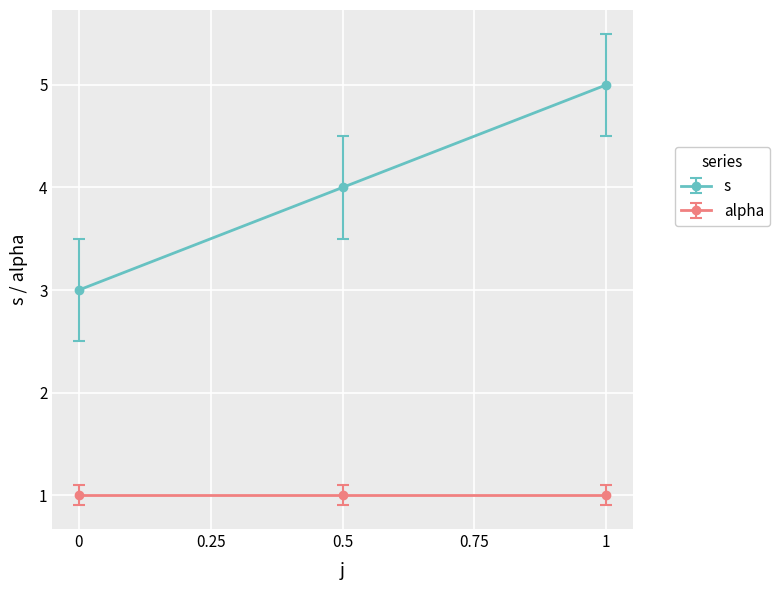

How many series are shown in this chart?

2